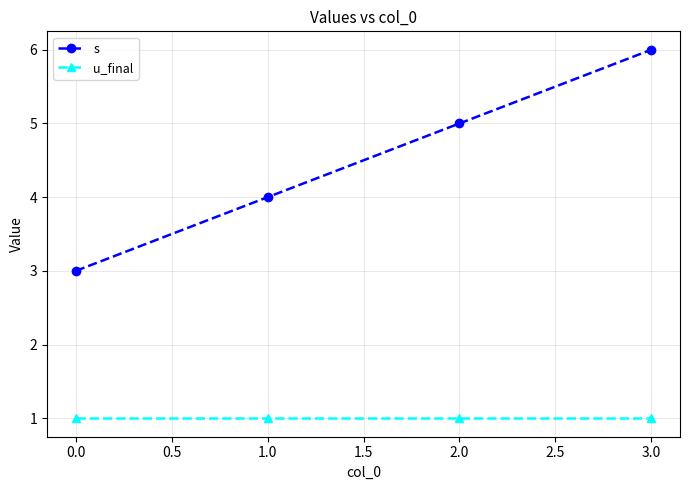

Does the chart display data point markers on the line(s)?

Yes